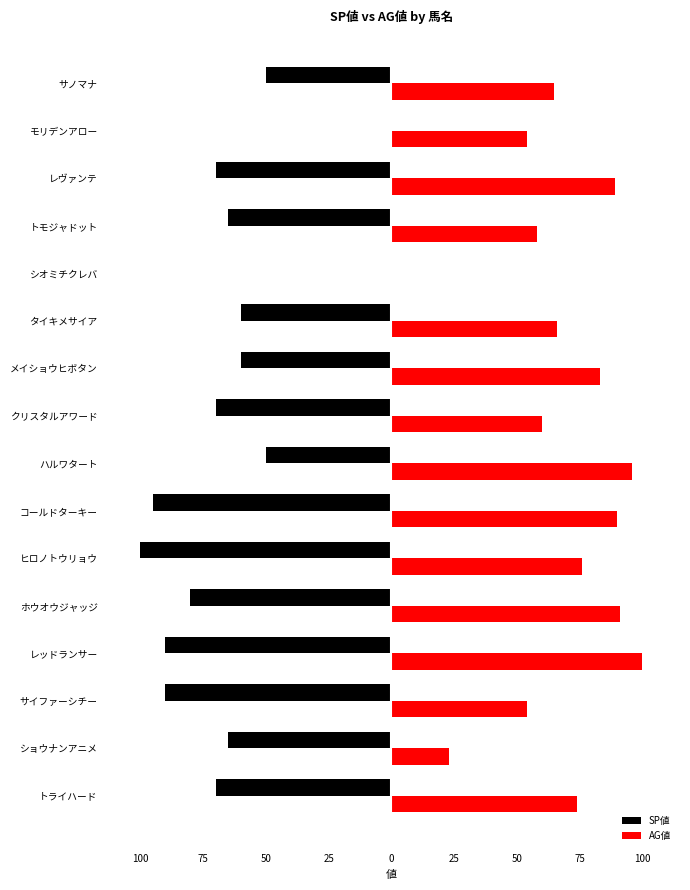

How many SP値 values are between -80 and -50?

10